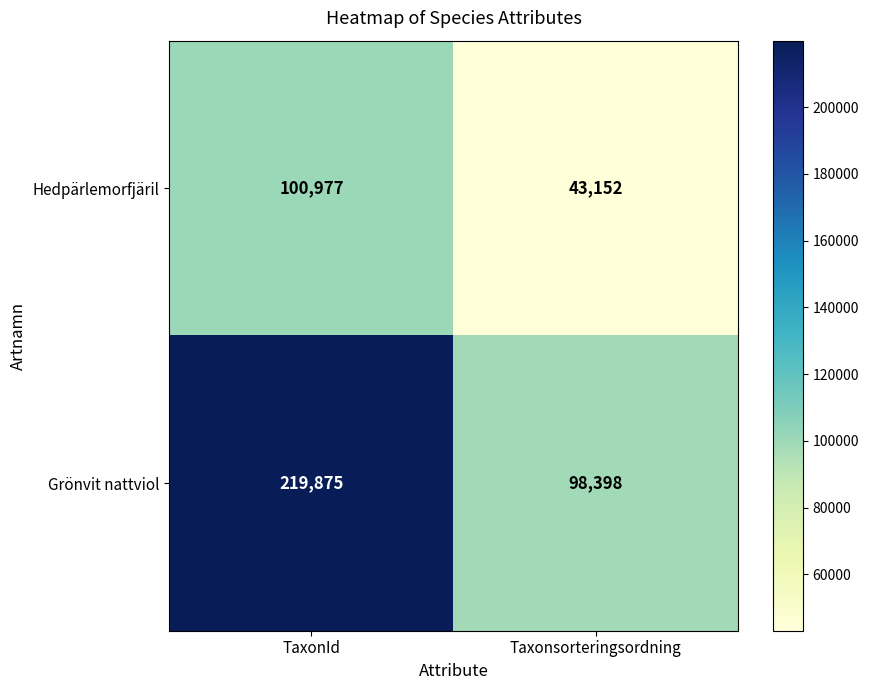

What is the sum of the Hedpärlemorfjäril values at TaxonId and Taxonsorteringsordning?

144129